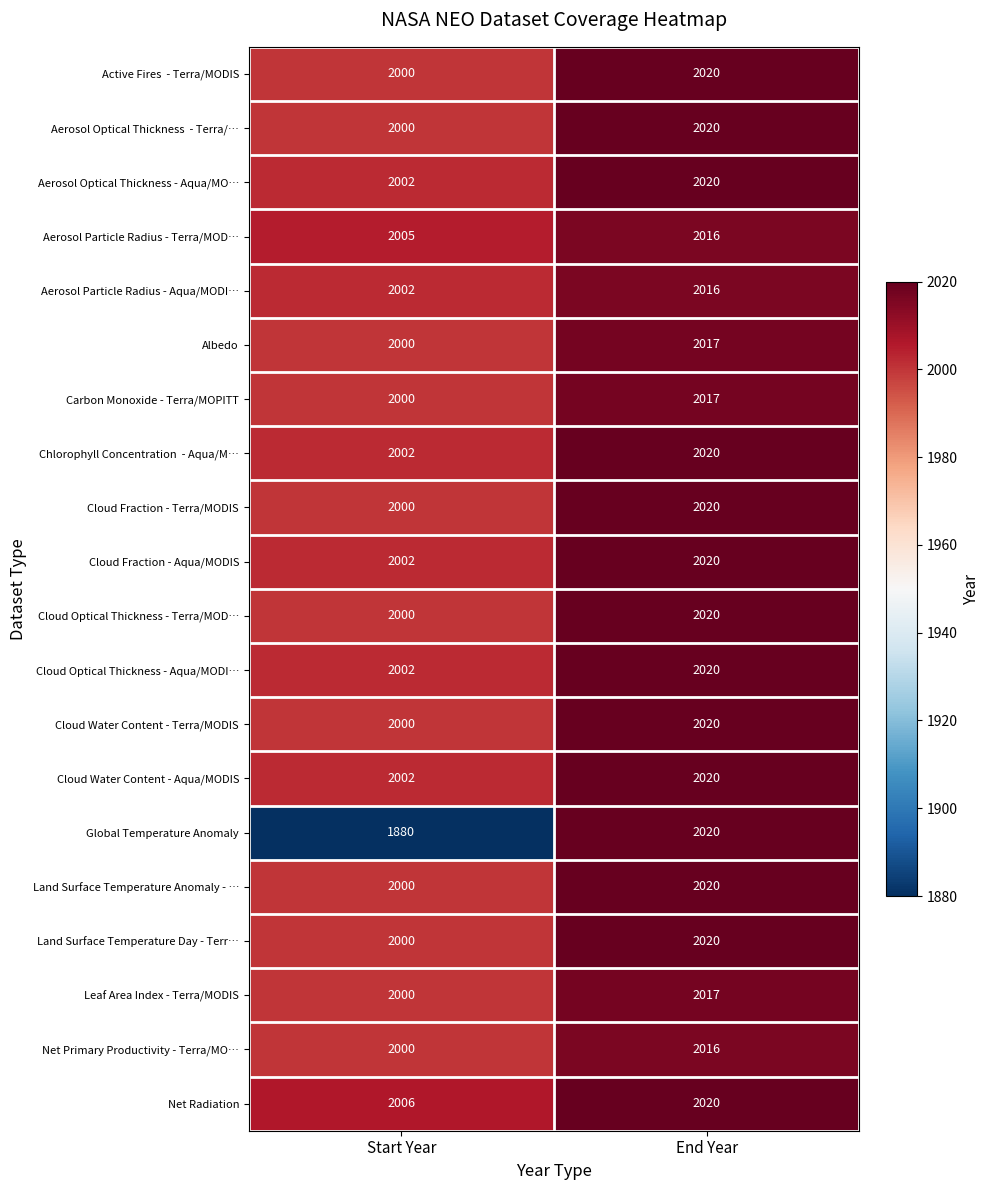

What is the difference between the maximum and minimum values in the Global Temperature Anomaly series?

140